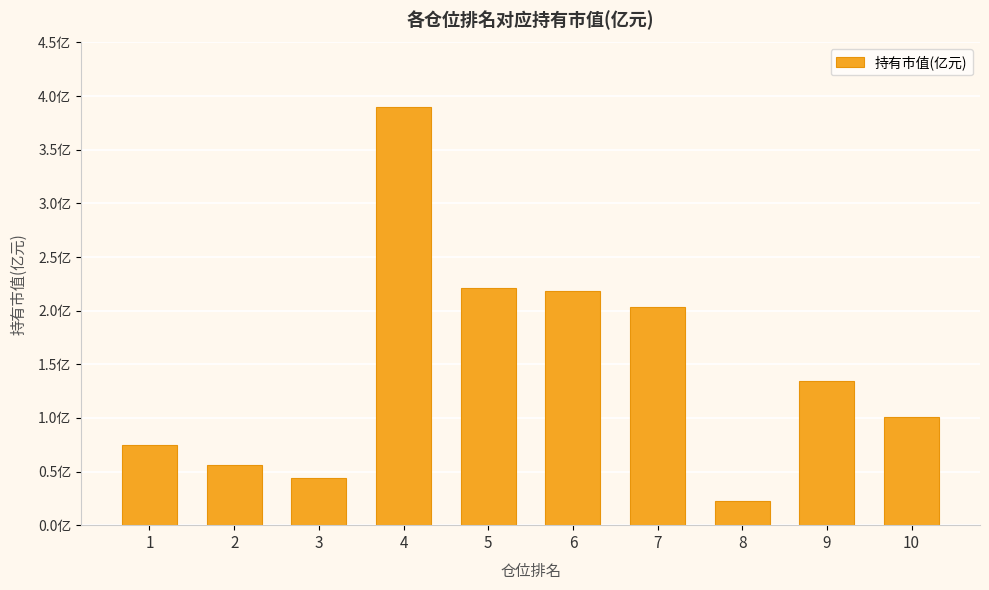

What is the minimum value shown in the chart?

0.2